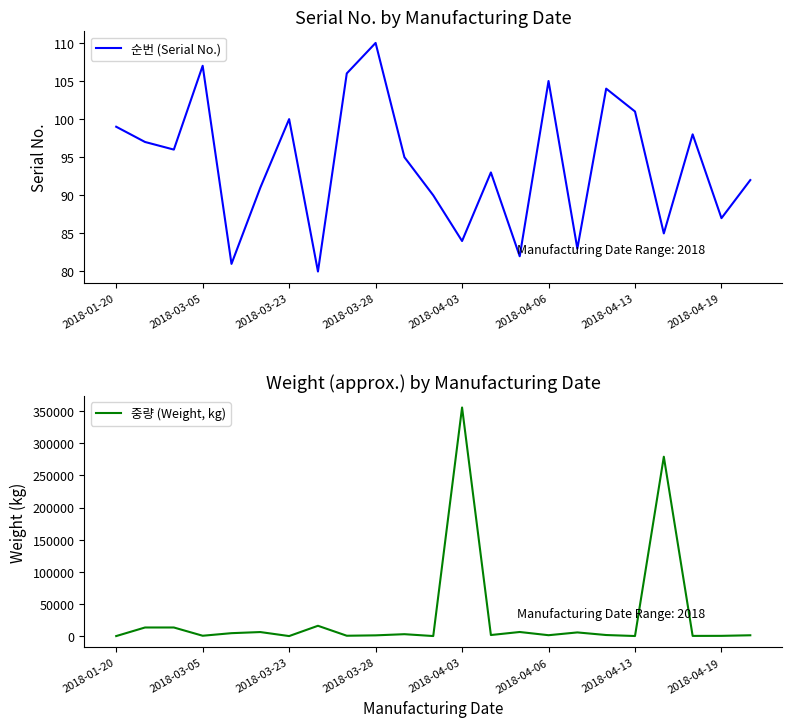

The value of 순번 (Serial No.) at 2018-03-23 is 100. True or false?

True